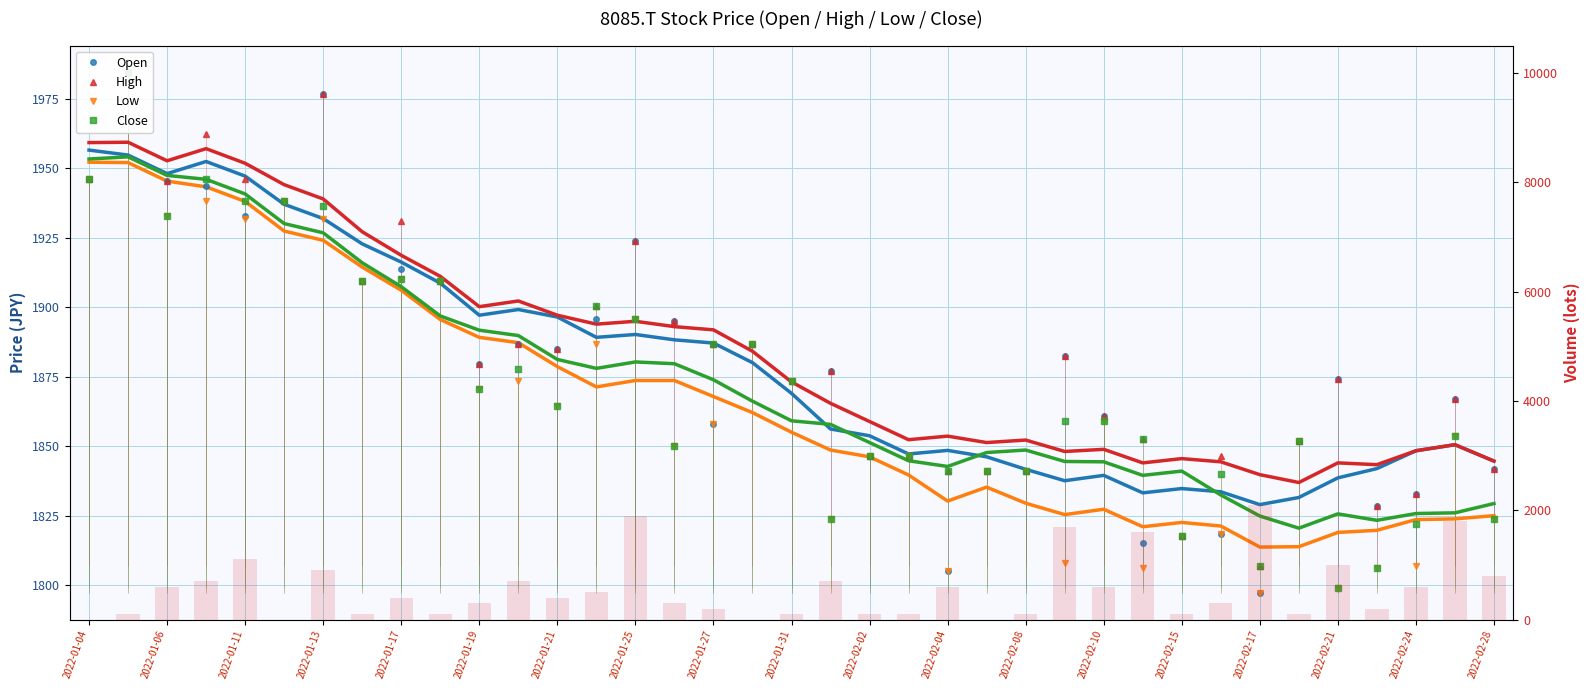

How many distinct data groups are displayed?

5